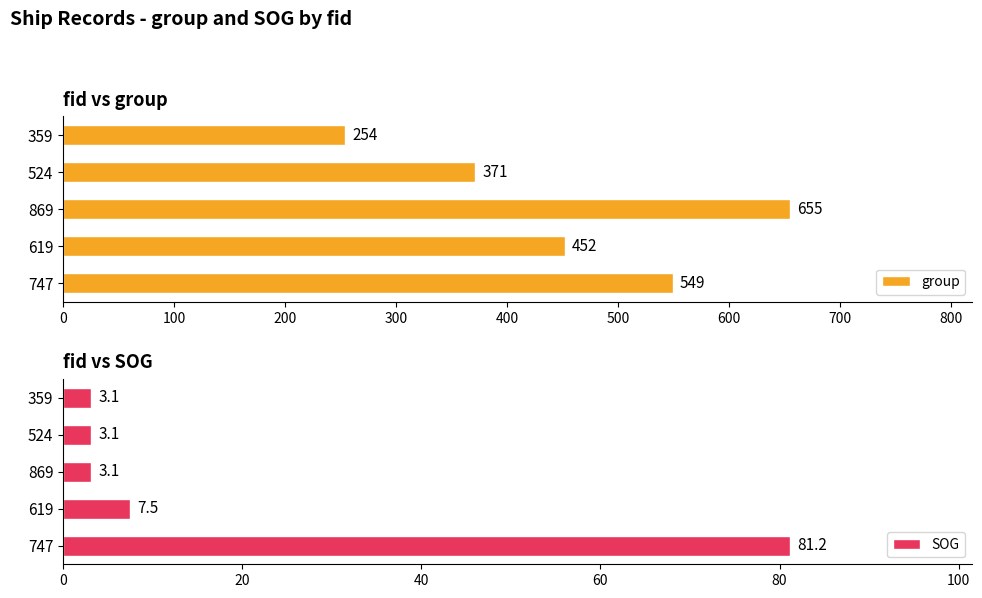

List the labels in order of group value, largest first.

869, 747, 619, 524, 359